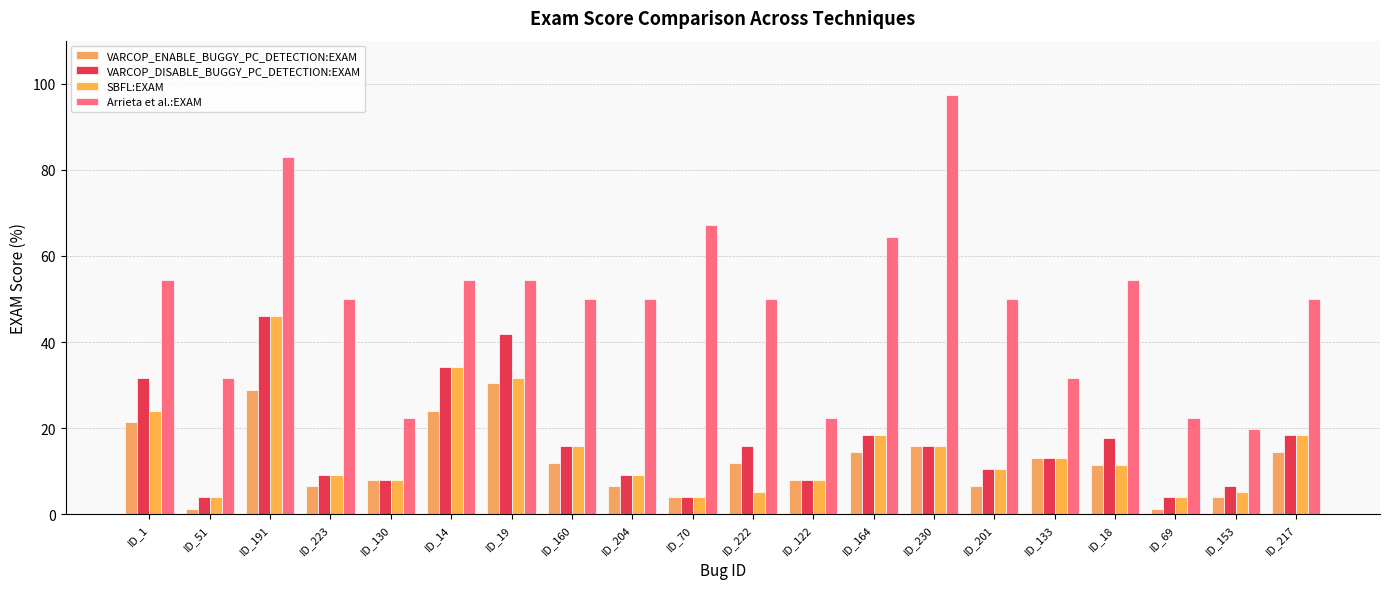

The value of SBFL:EXAM at ID_222 is 5.3. True or false?

True